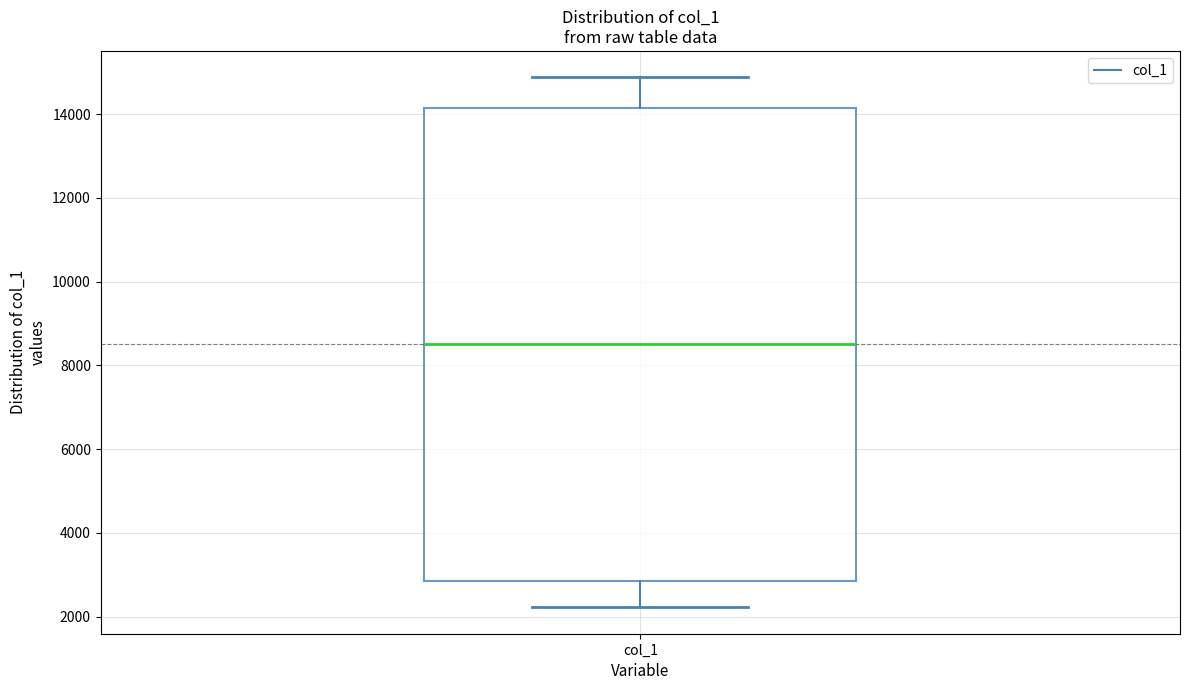

Where does the upper whisker of the box for col_1 end on the y-axis? The values are not printed on the chart, so give them approximately, as read against the axis.

14800